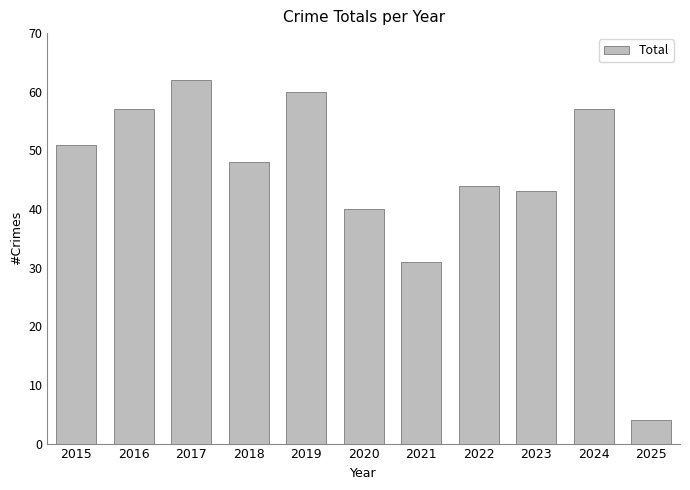

Reading right to left, extract all data points from this chart.

4	57	43	44	31	40	60	48	62	57	51